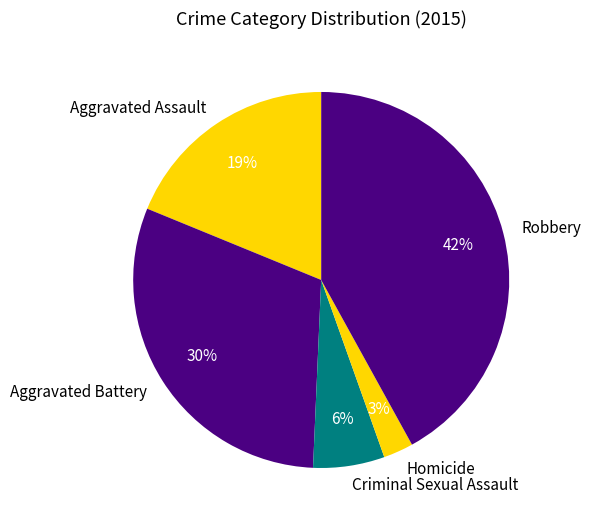

To the nearest percent, what percentage of the pie is Aggravated Assault?

19%